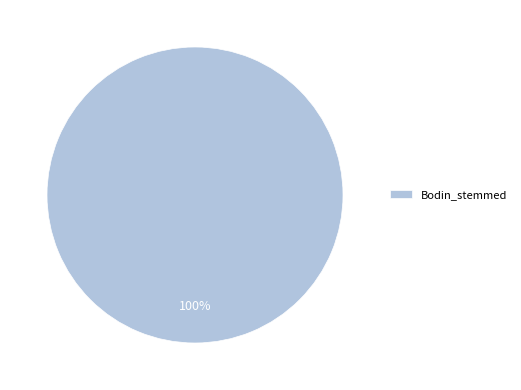

Count the number of slices in the pie.

1